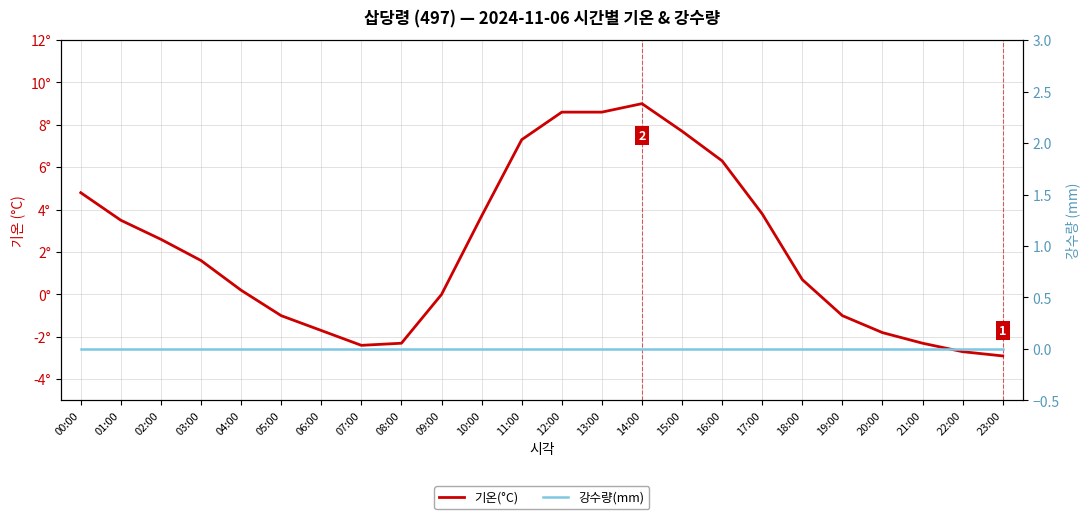

Where does the 기온(°C) series first go above 1?

00:00